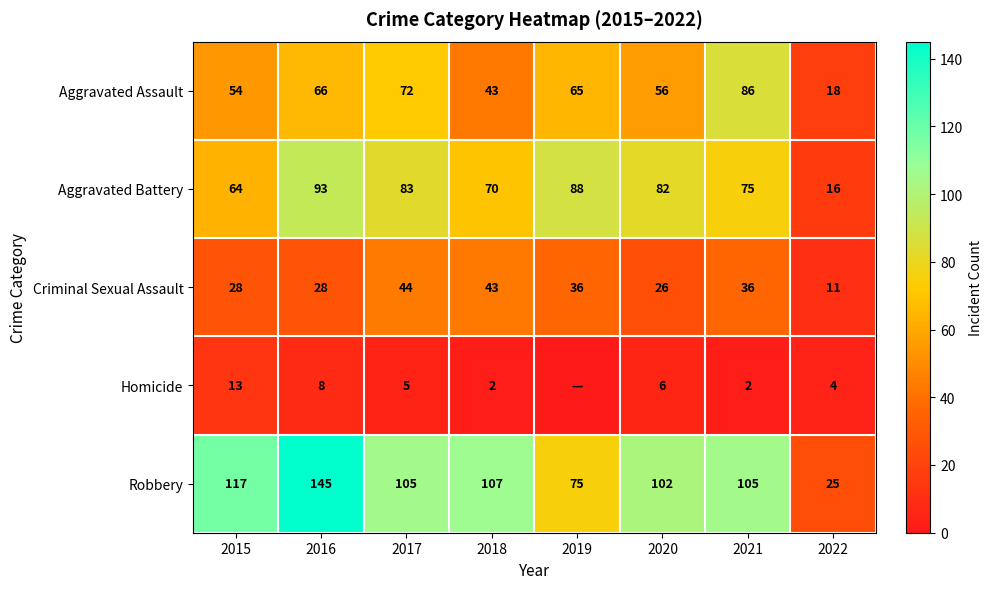

At which label does Aggravated Battery reach its minimum?

2022